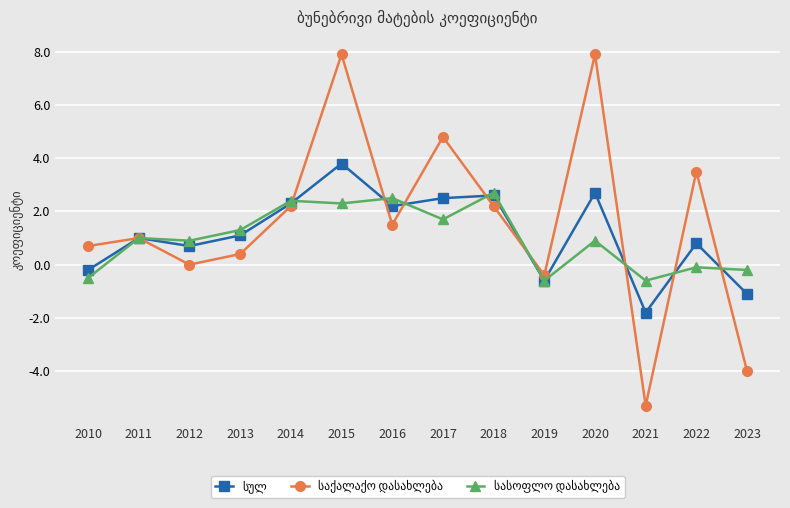

What is the minimum value shown in the chart?

-5.3